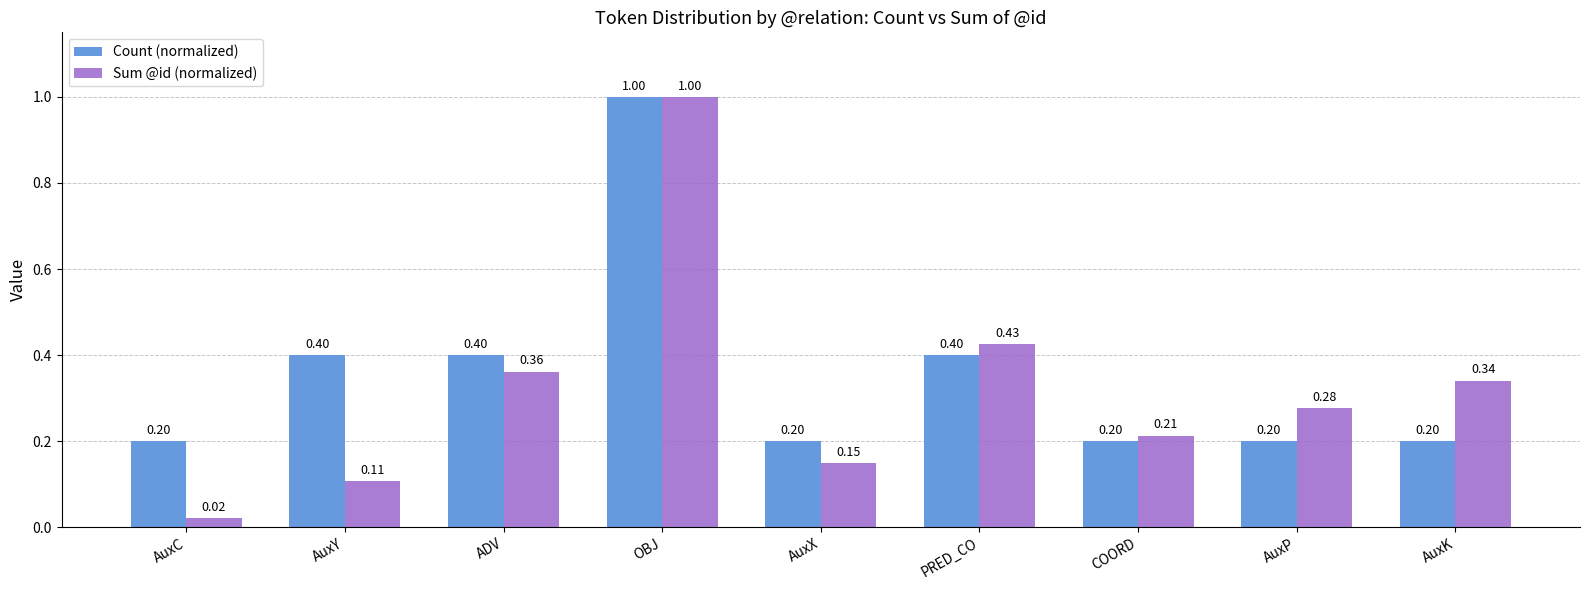

At how many categories does at least one series exceed 0?

9